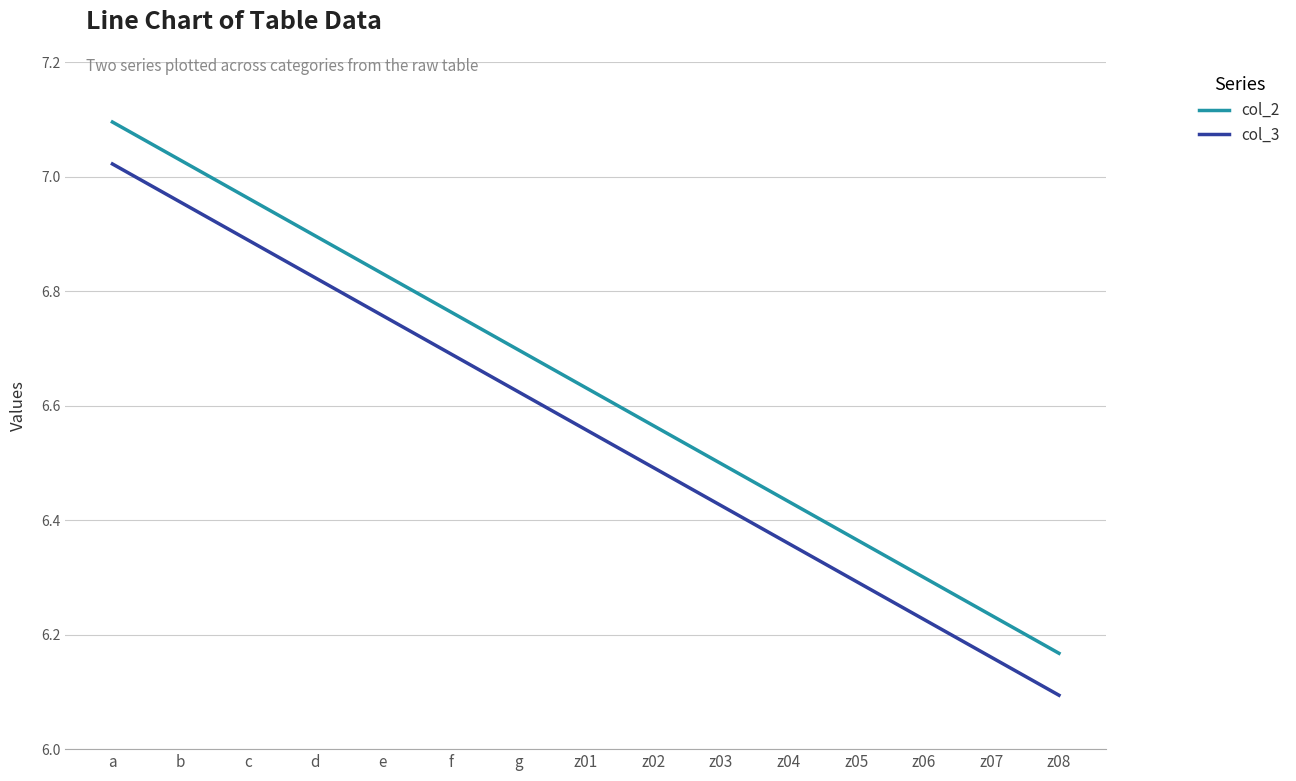

Is it true that col_2 equals 12.6 at a?

False